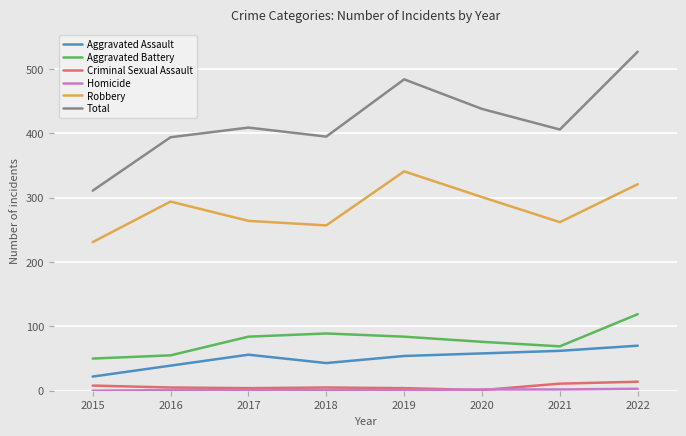

Is it true that Total equals 162 at 2017?

False